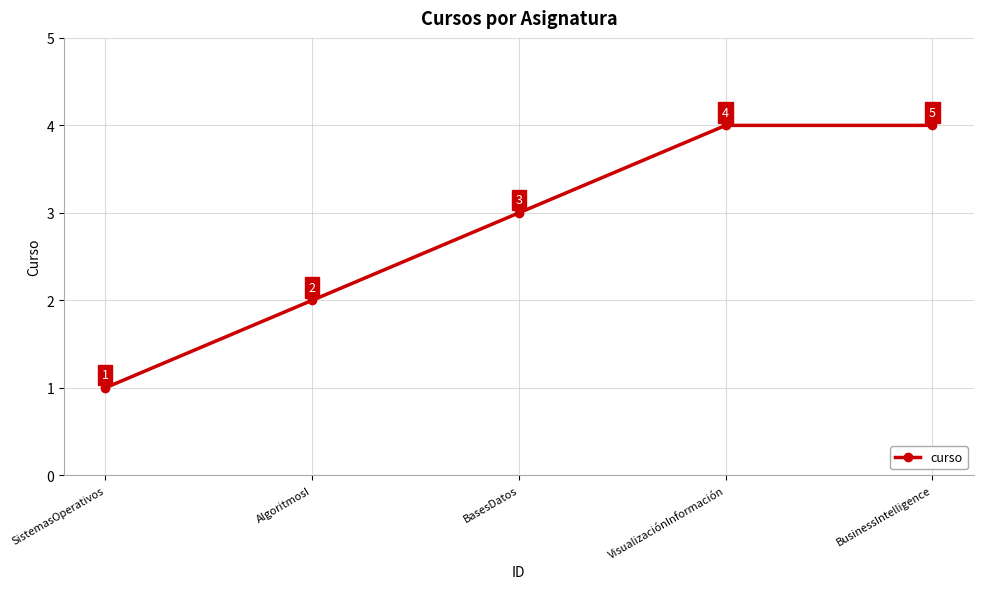

At which category does the chart reach its minimum across all series?

SistemasOperativos